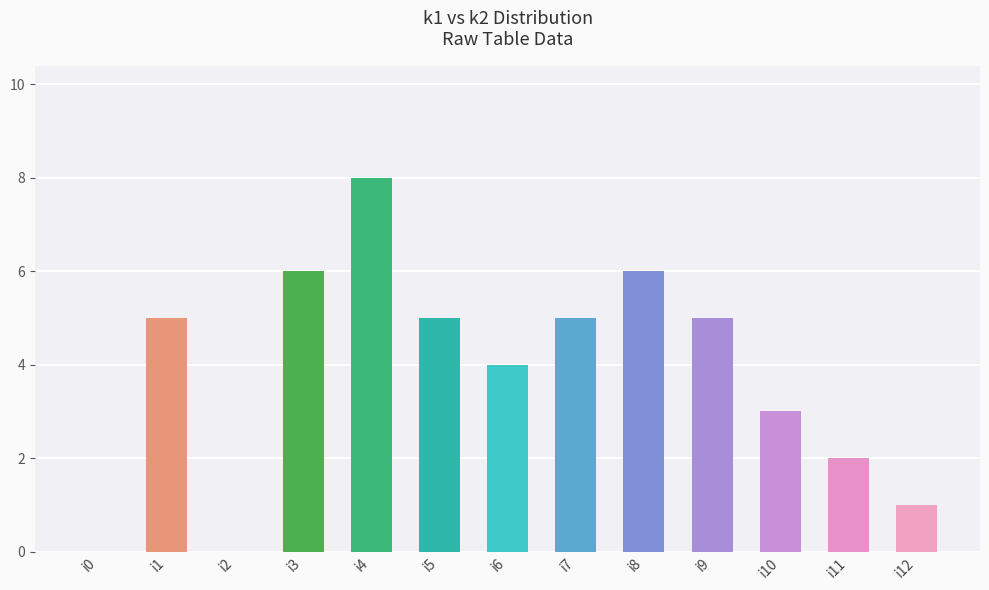

What is the maximum value shown in the chart?

8